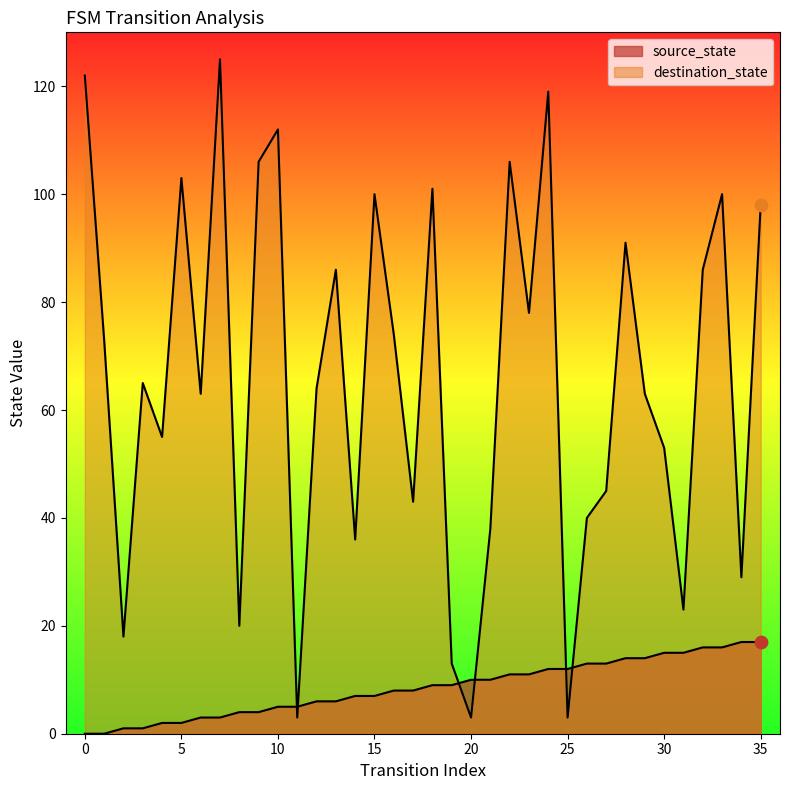

What is the total value across all series at 0?

122